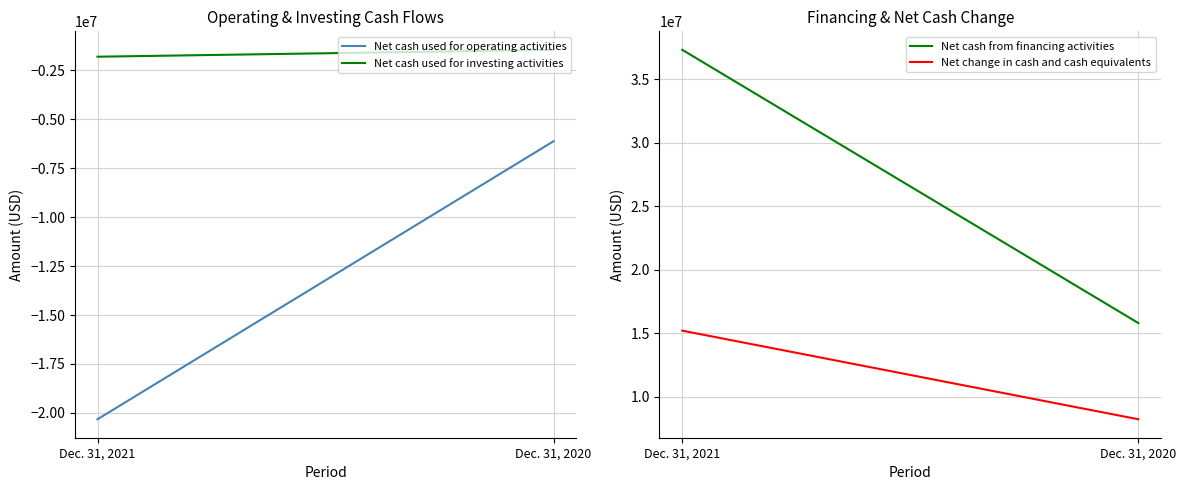

The value of Net change in cash and cash equivalents at Dec. 31, 2020 is 4299605. True or false?

False